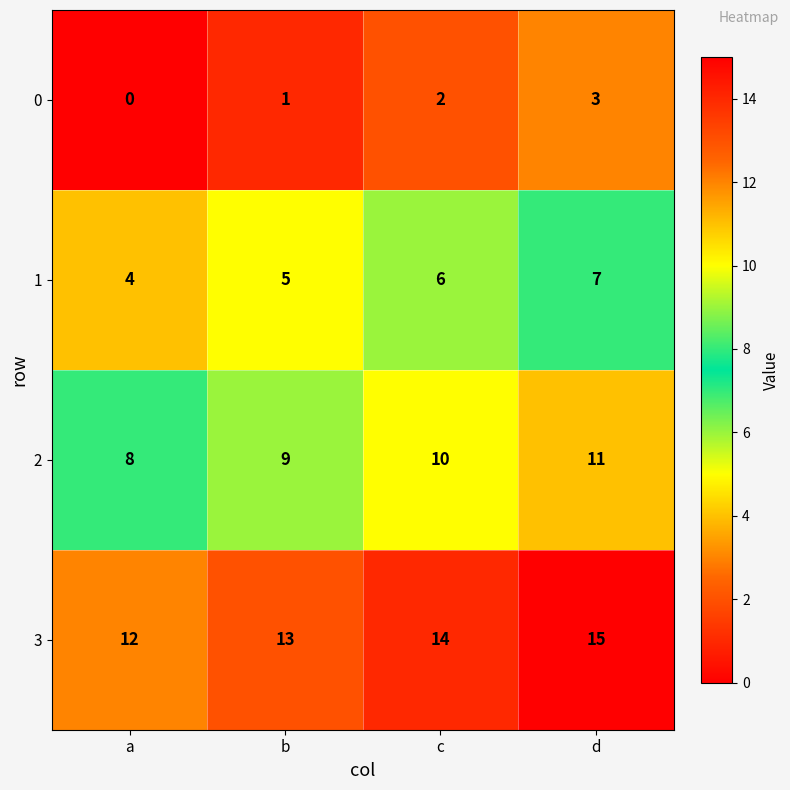

Which category has the highest value in the 1 series?

d